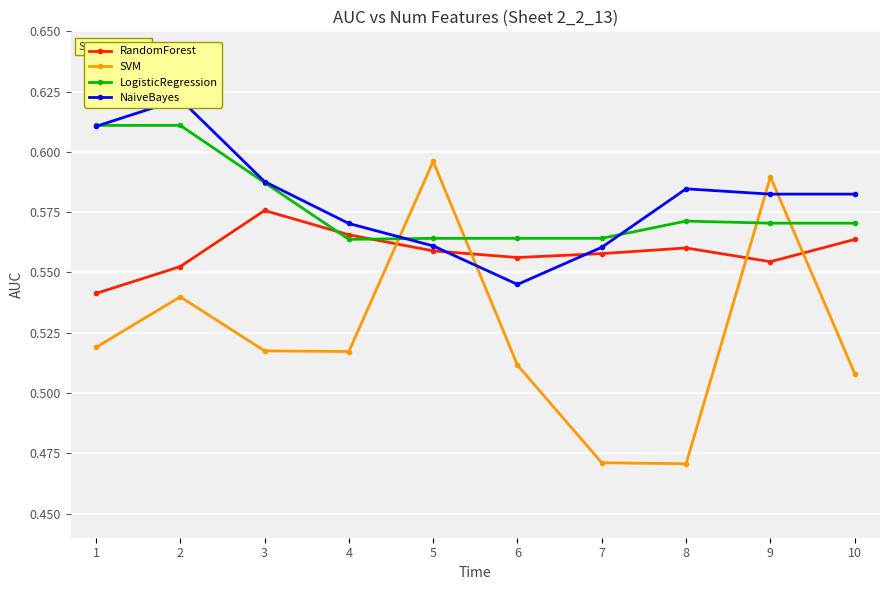

Where is the first local minimum for SVM?

4